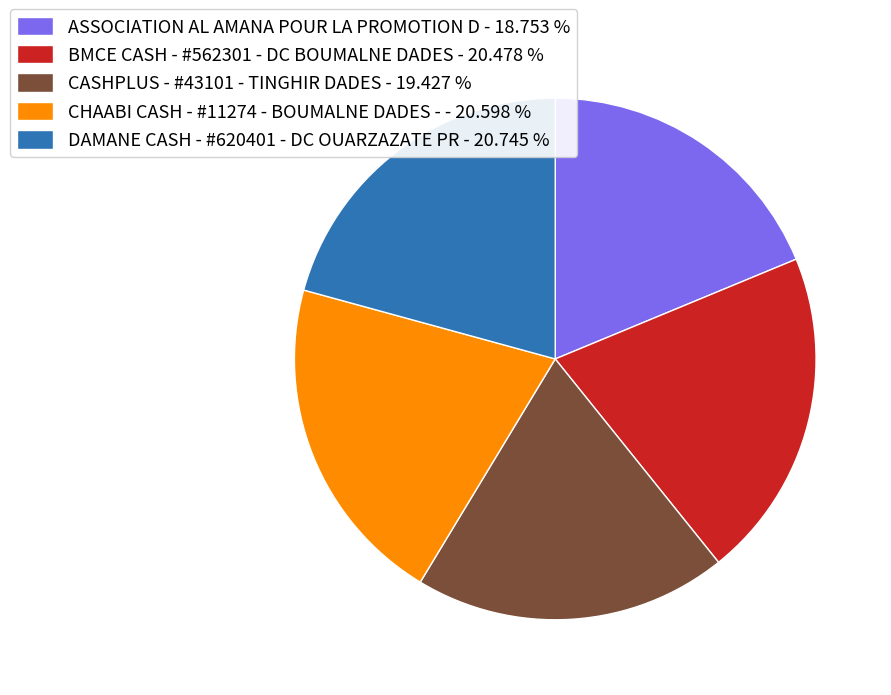

Does any single category account for the majority?

No